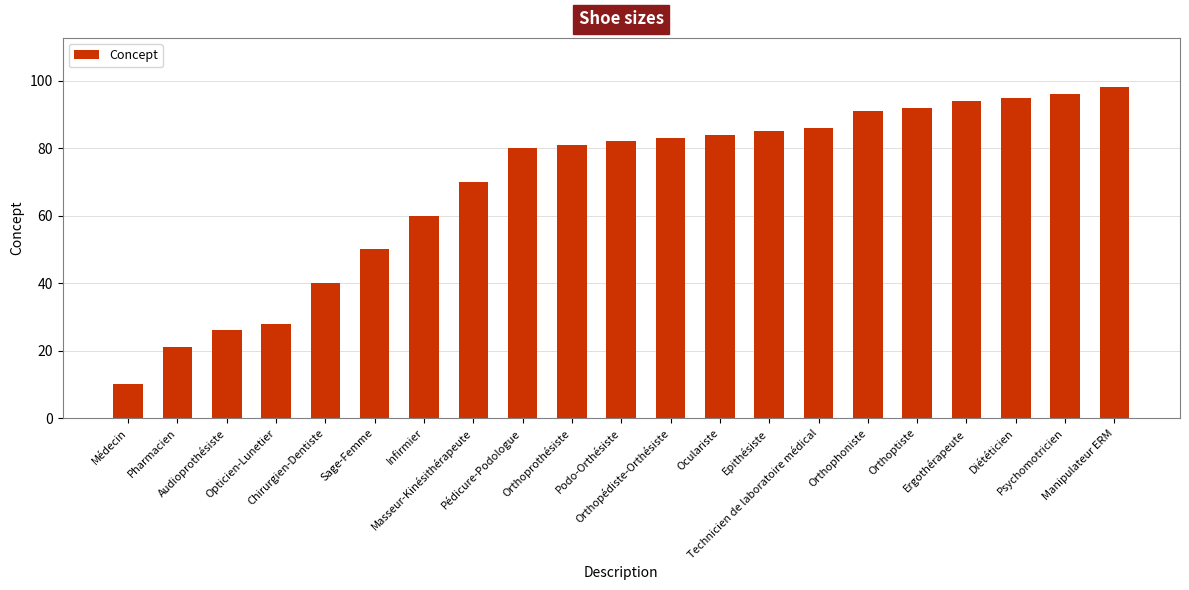

List the labels in order of value, largest first.

Manipulateur ERM, Psychomotricien, Diététicien, Ergothérapeute, Orthoptiste, Orthophoniste, Technicien de laboratoire médical, Epithésiste, Oculariste, Orthopédiste-Orthésiste, Podo-Orthésiste, Orthoprothésiste, Pédicure-Podologue, Masseur-Kinésithérapeute, Infirmier, Sage-Femme, Chirurgien-Dentiste, Opticien-Lunetier, Audioprothésiste, Pharmacien, Médecin